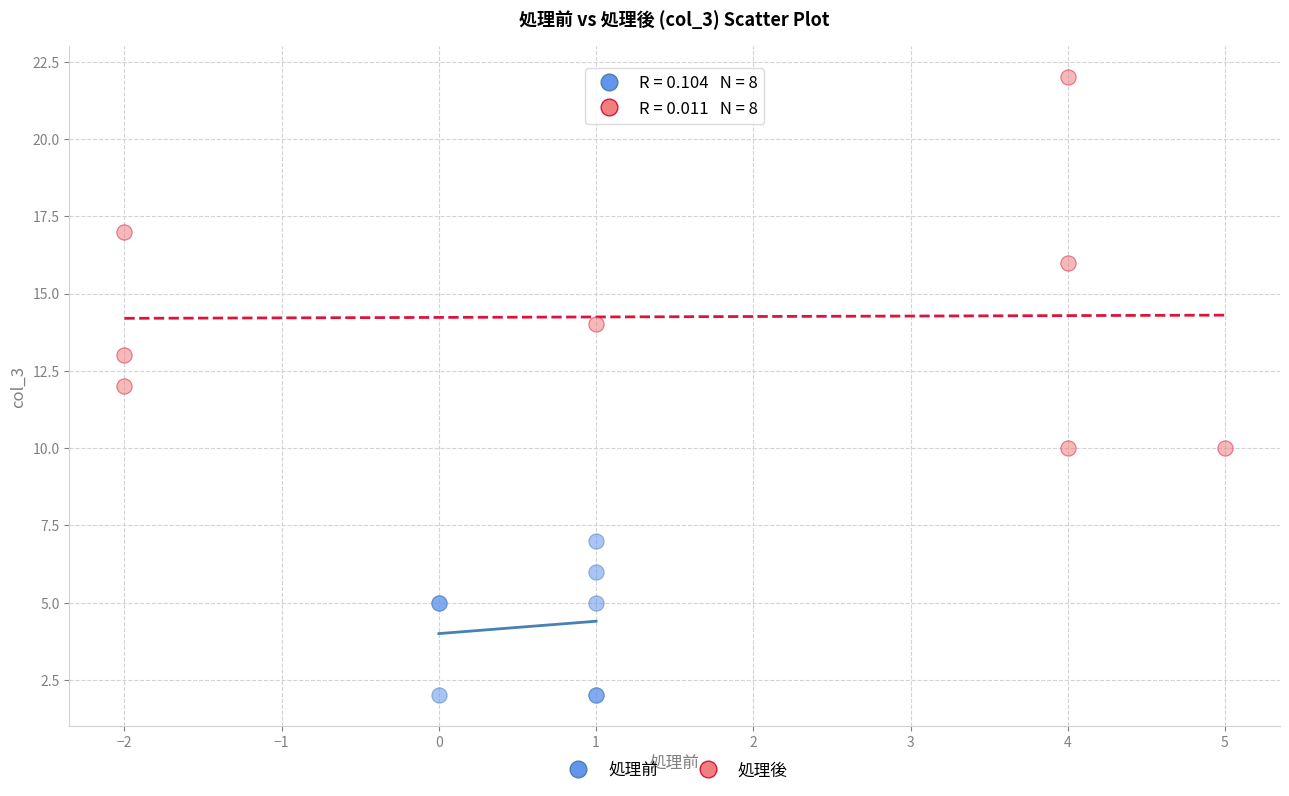

What are all the series names shown in the legend?

処理前, 処理後